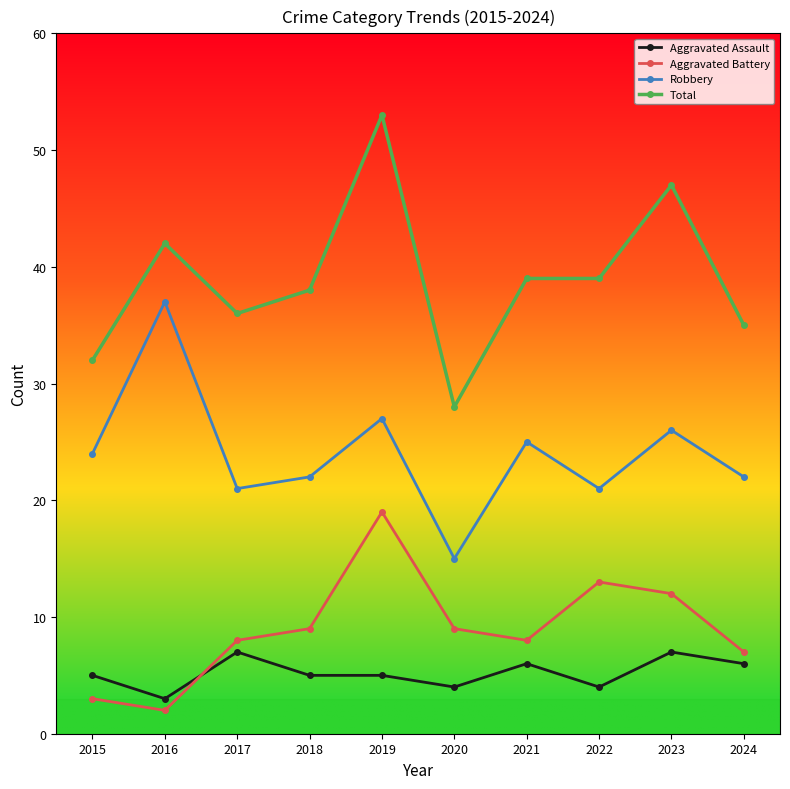

Reading right to left, list all the values displayed in this chart.

Aggravated Assault: 2024=6	2023=7	2022=4	2021=6	2020=4	2019=5	2018=5	2017=7	2016=3	2015=5
Aggravated Battery: 2024=7	2023=12	2022=13	2021=8	2020=9	2019=19	2018=9	2017=8	2016=2	2015=3
Robbery: 2024=22	2023=26	2022=21	2021=25	2020=15	2019=27	2018=22	2017=21	2016=37	2015=24
Total: 2024=35	2023=47	2022=39	2021=39	2020=28	2019=53	2018=38	2017=36	2016=42	2015=32